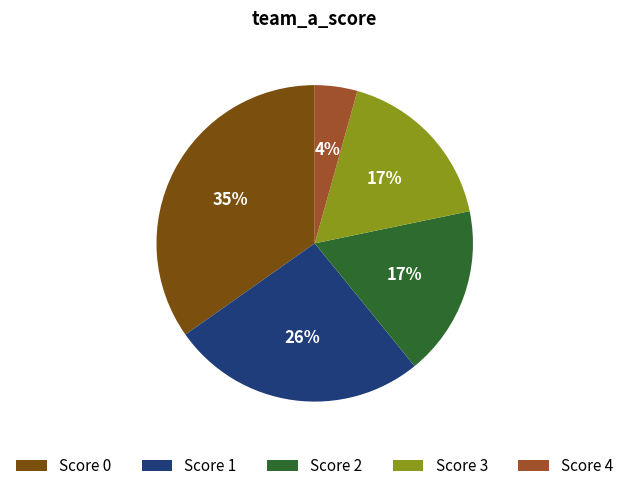

To the nearest percent, what percentage of the pie is Score 3?

17%